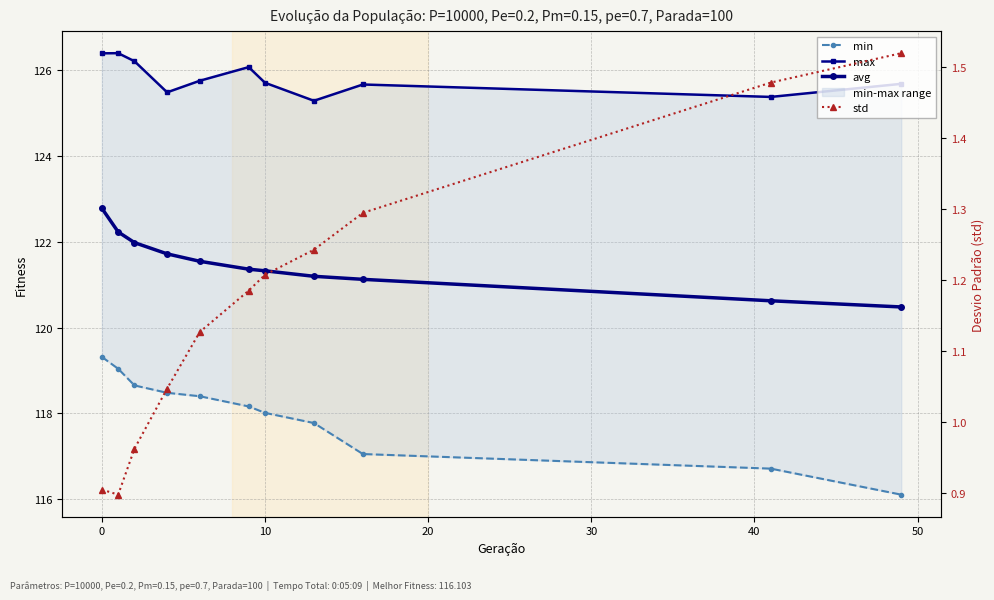

Is it true that min equals 162.1 at 40?

False